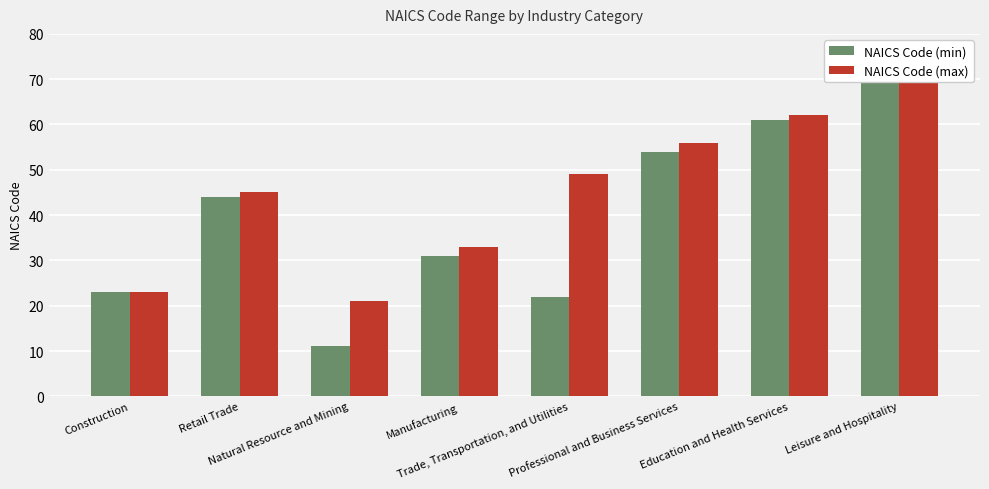

Which series changed the most between Natural Resource and Mining and Manufacturing?

NAICS Code (min)